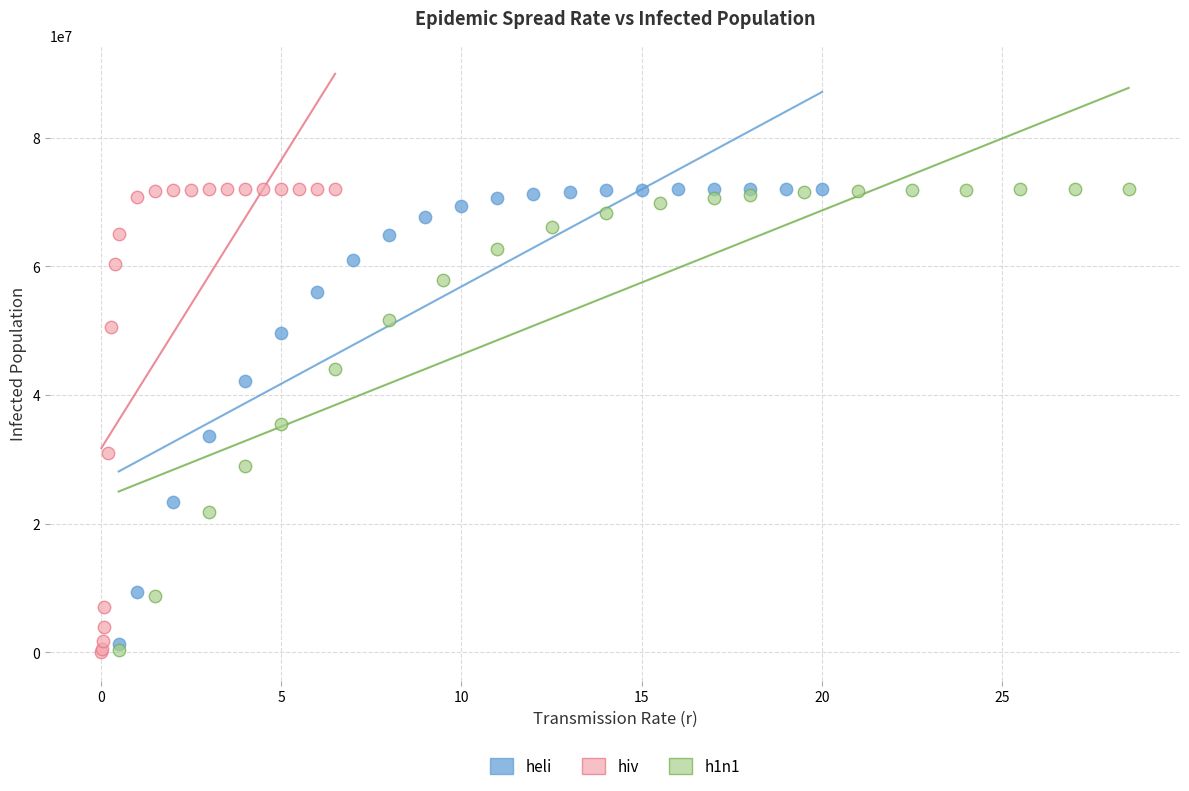

What are all the series names shown in the legend?

heli, hiv, h1n1